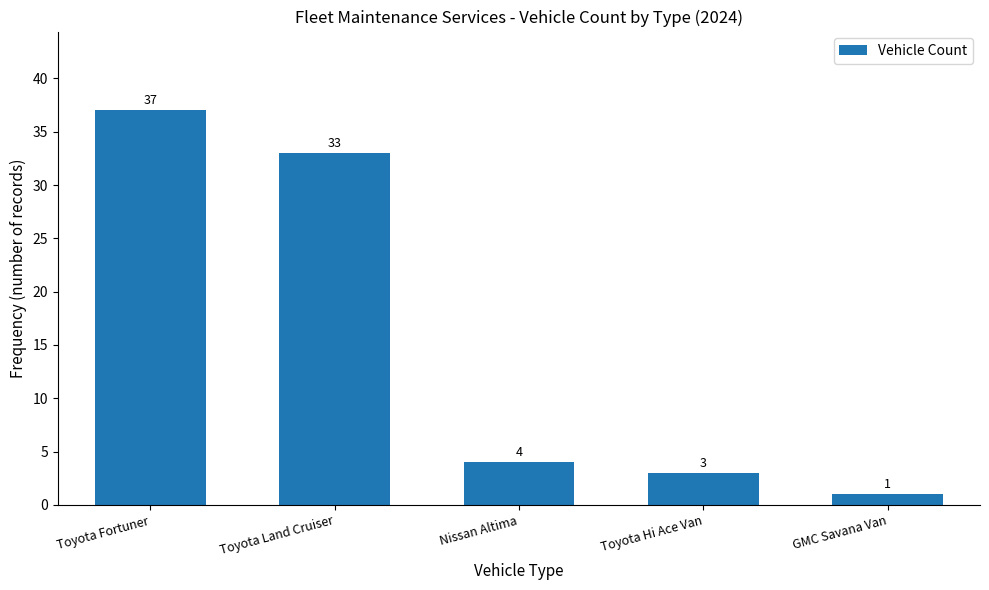

Which category has the lowest value across all series?

GMC Savana Van